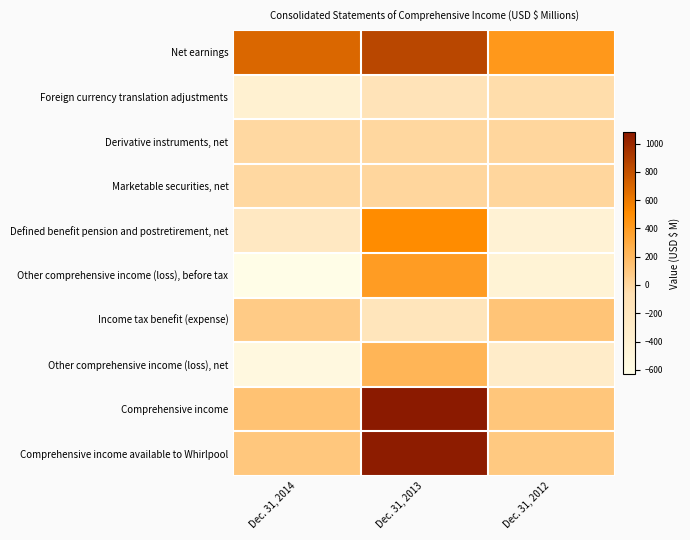

Which series has the largest total across all categories?

Net earnings